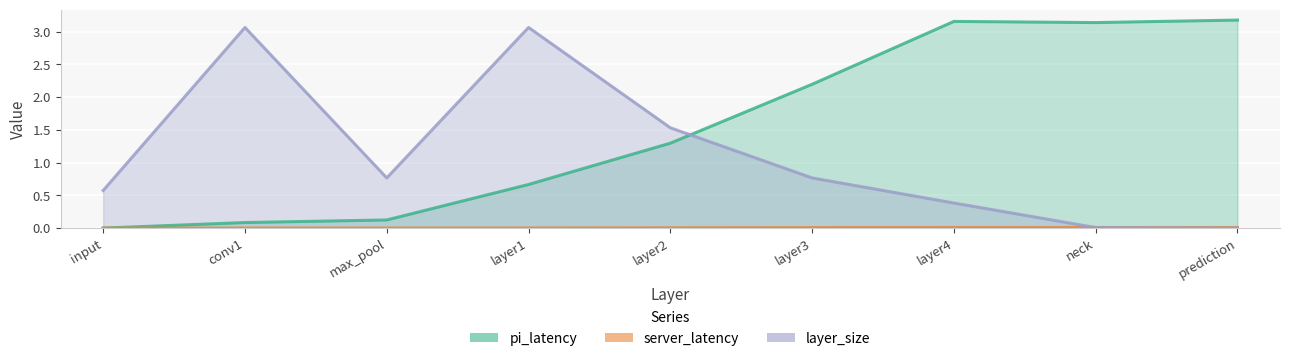

At which label is pi_latency closest to 1?

layer2